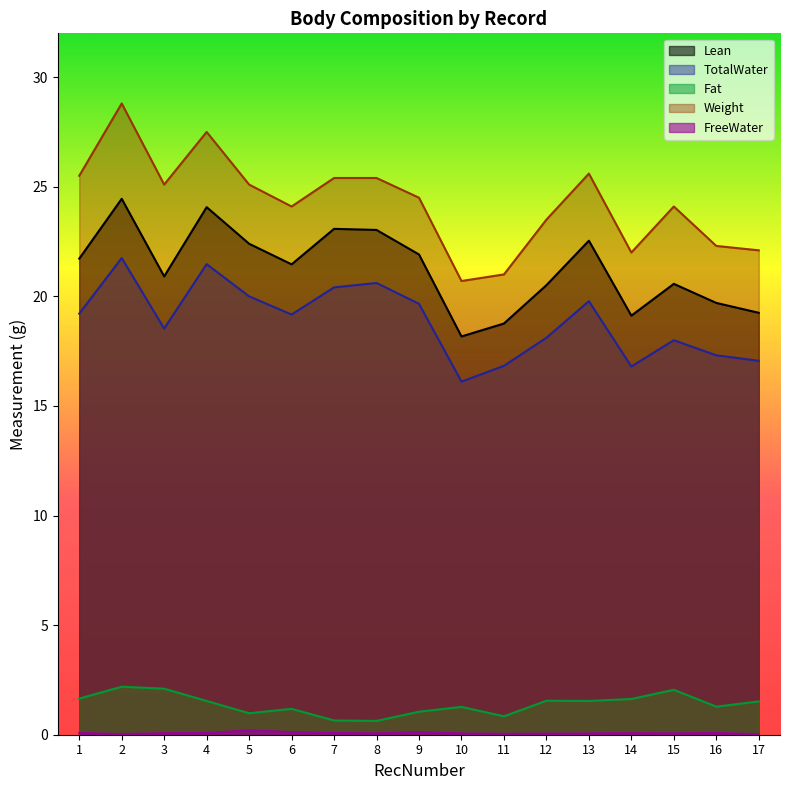

Does the chart display data point markers on the line(s)?

No